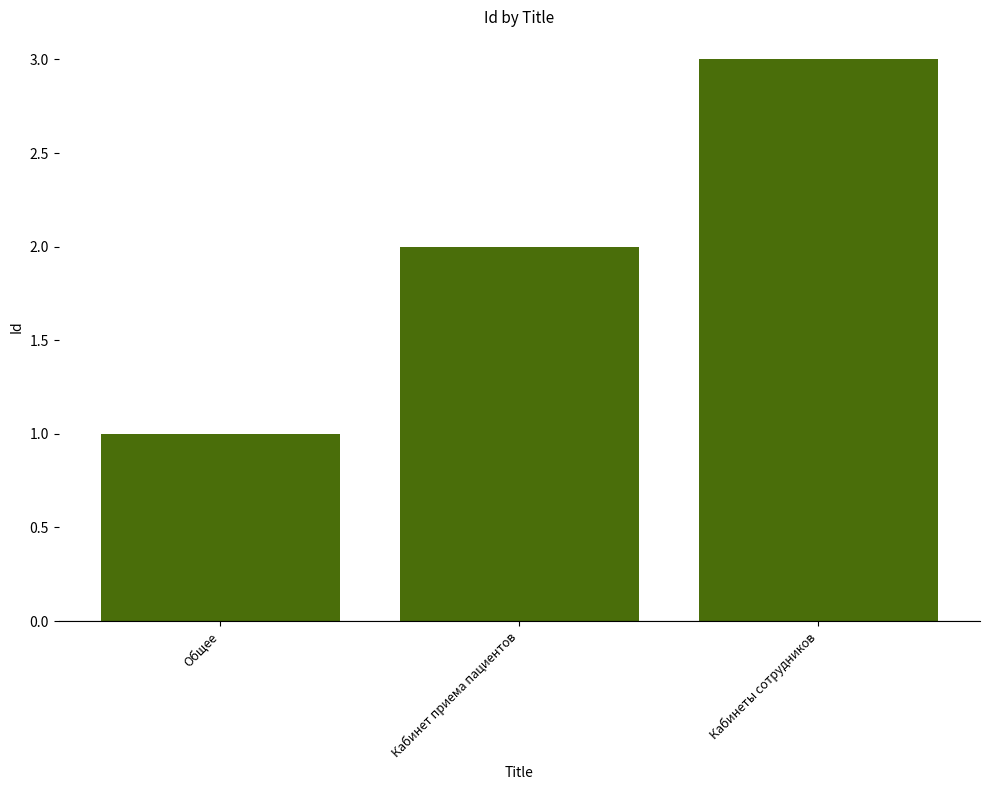

Is it true that the value at Кабинет приема пациентов is 3?

False